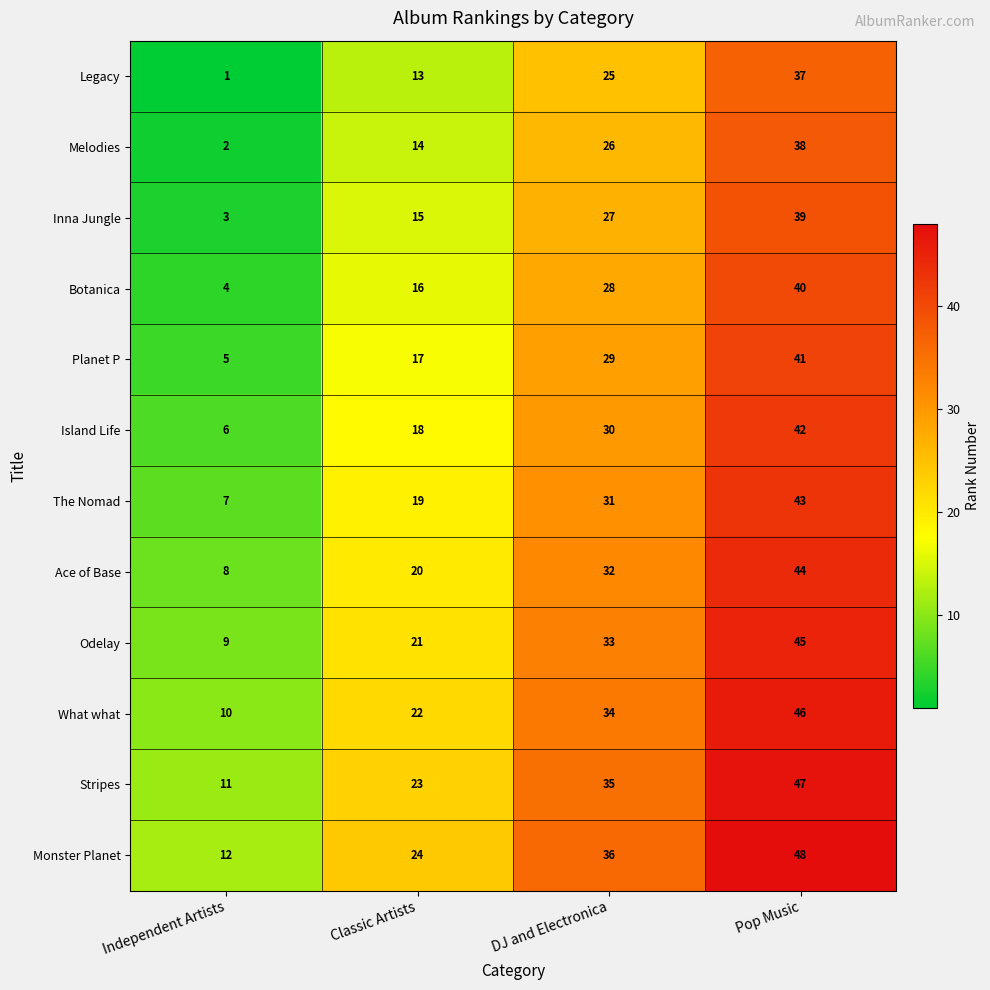

What is the spread (max minus min) of values at Independent Artists?

11